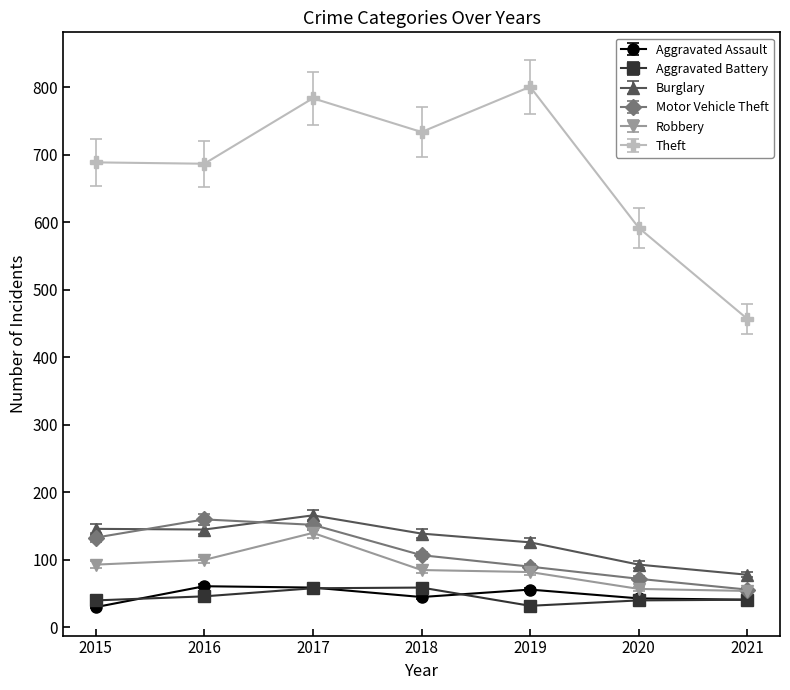

How many lines are shown in the chart?

6